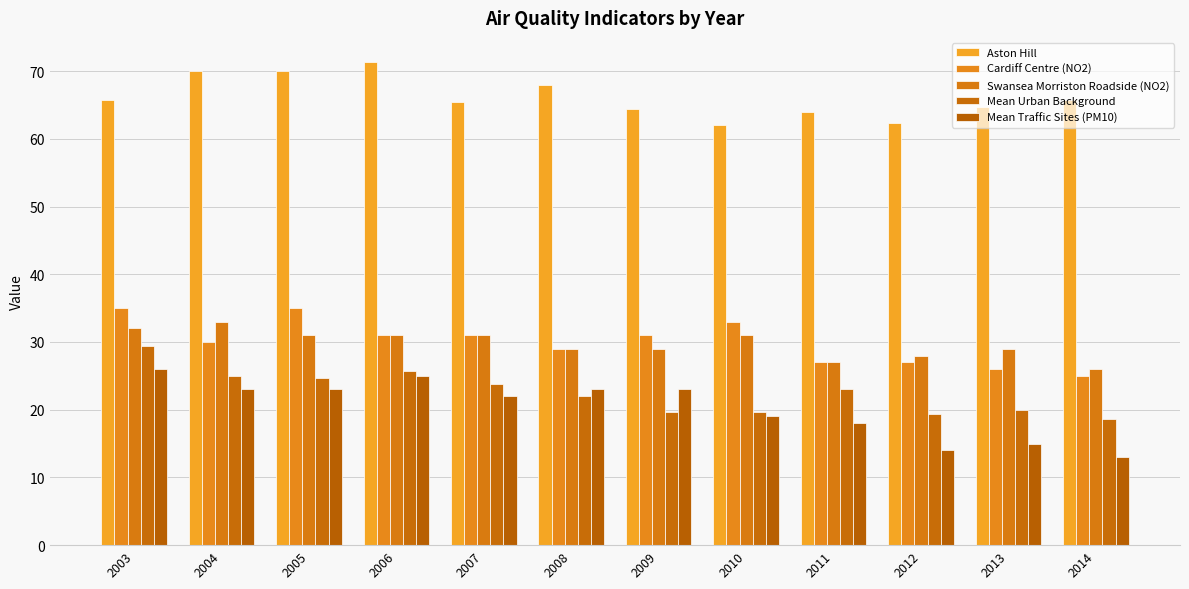

The value of Mean Urban Background at 2010 is 19.7. True or false?

True